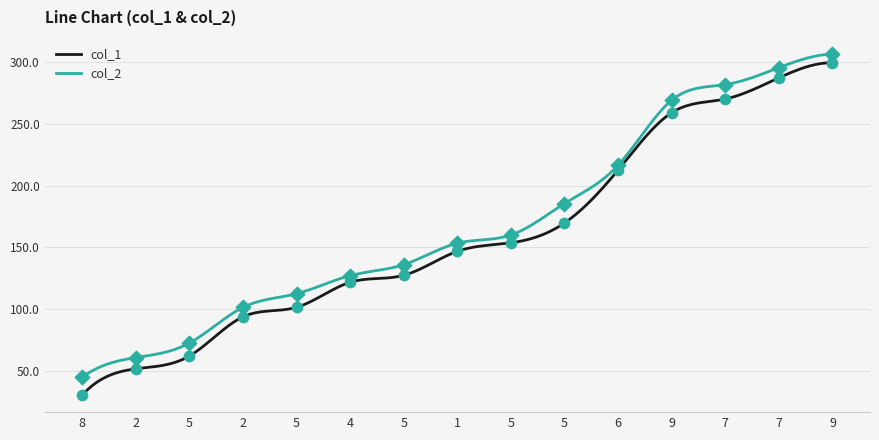

What is the total value across all series at 2?

112.8